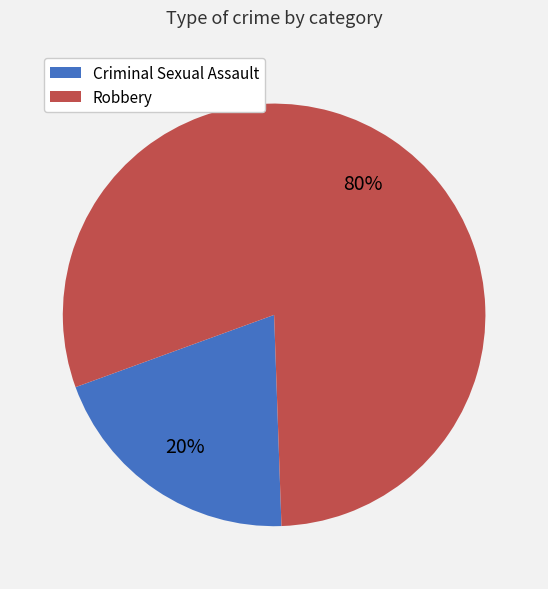

Is there a majority slice in this chart?

Yes